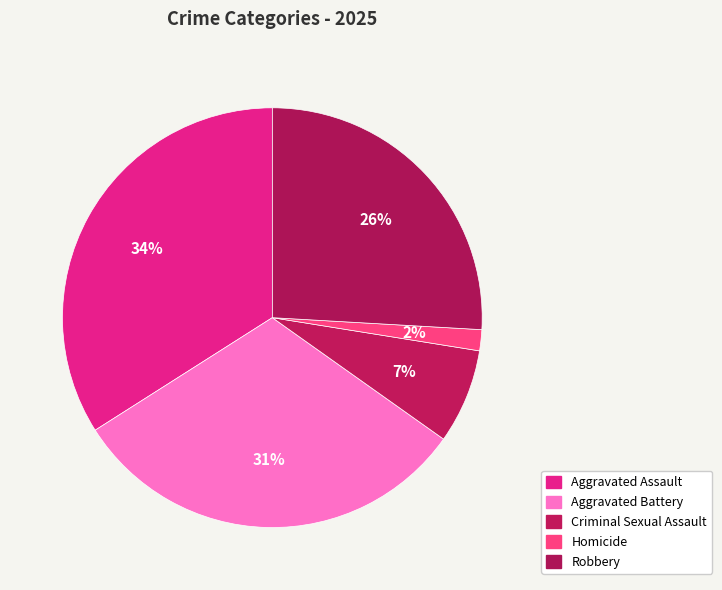

The Homicide slice represents 2% of the pie. True or false?

True